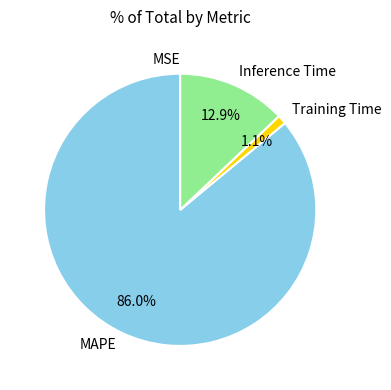

What is the majority slice?

MAPE